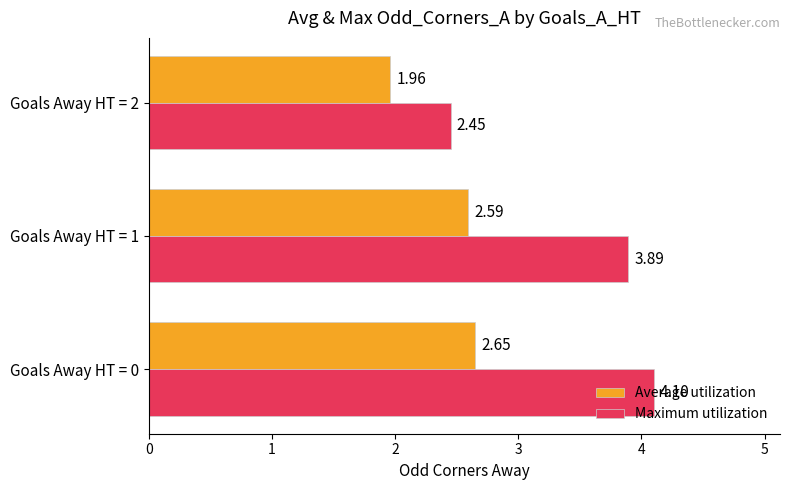

What is the difference between the maximum and minimum values in the Average utilization series?

0.7